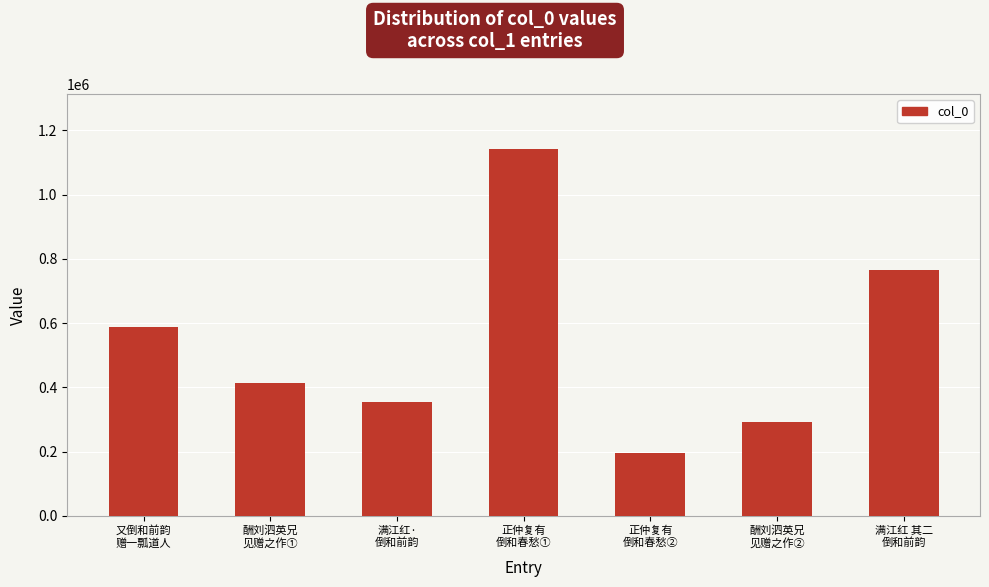

Is it true that the value at 满江红 其二
倒和前韵 is 316741?

False